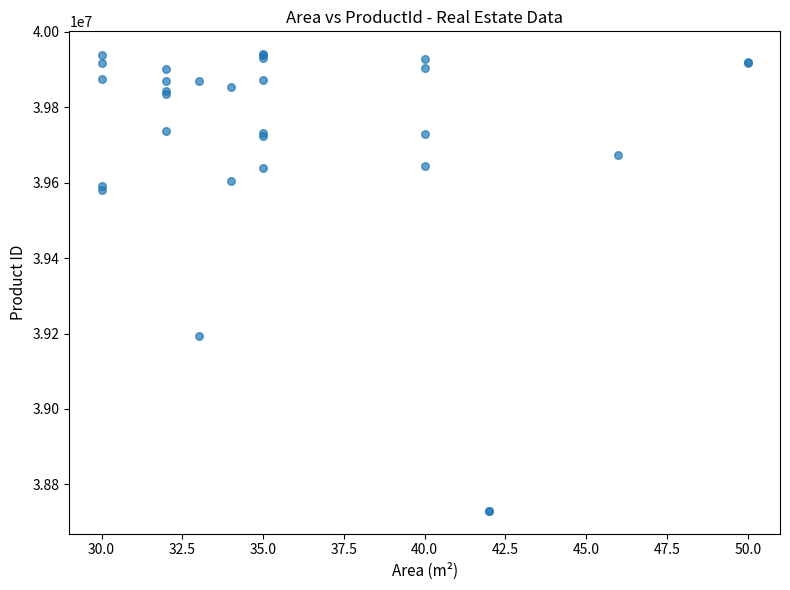

What Y value in the scatter plot is closest to 39335575?

39192859